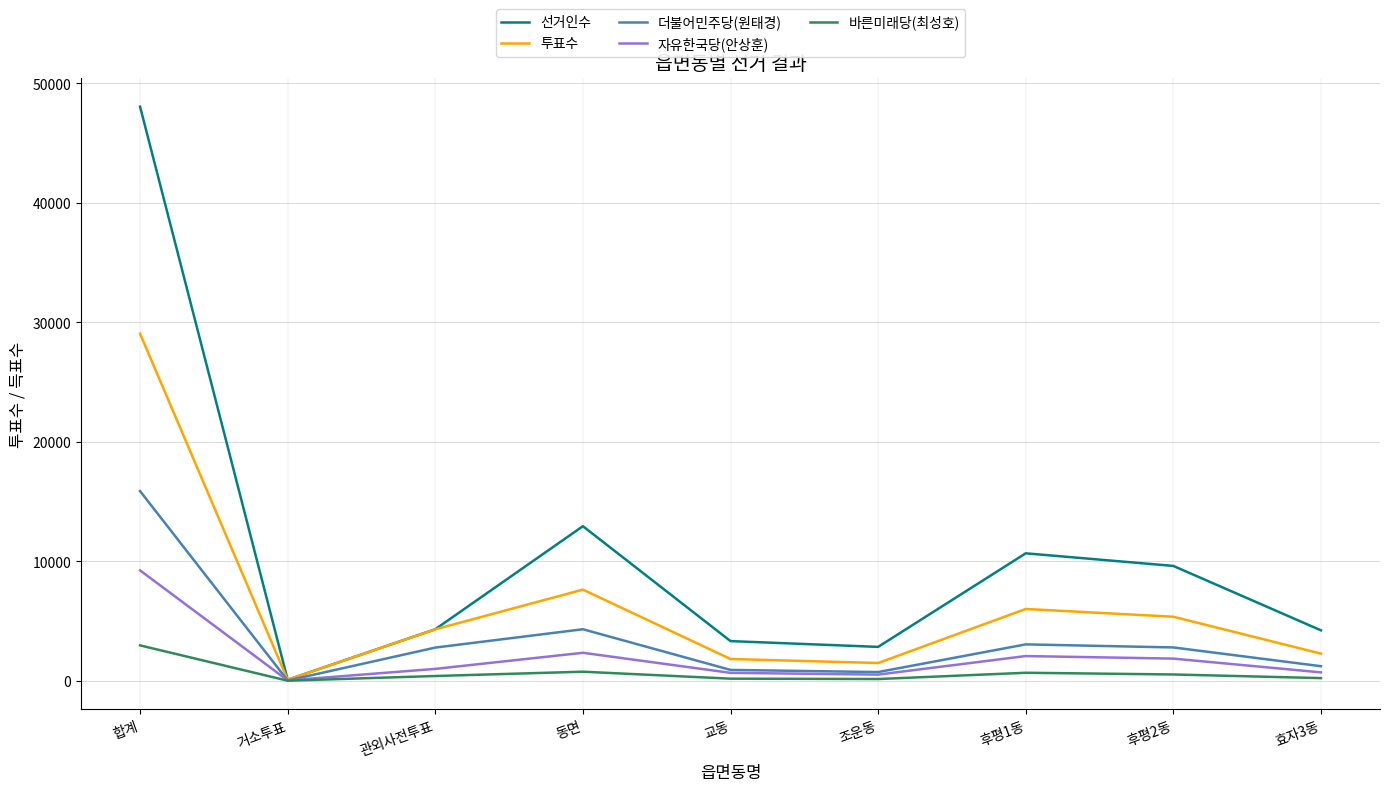

True or false: 투표수 has a value of 29057 at 합계.

True